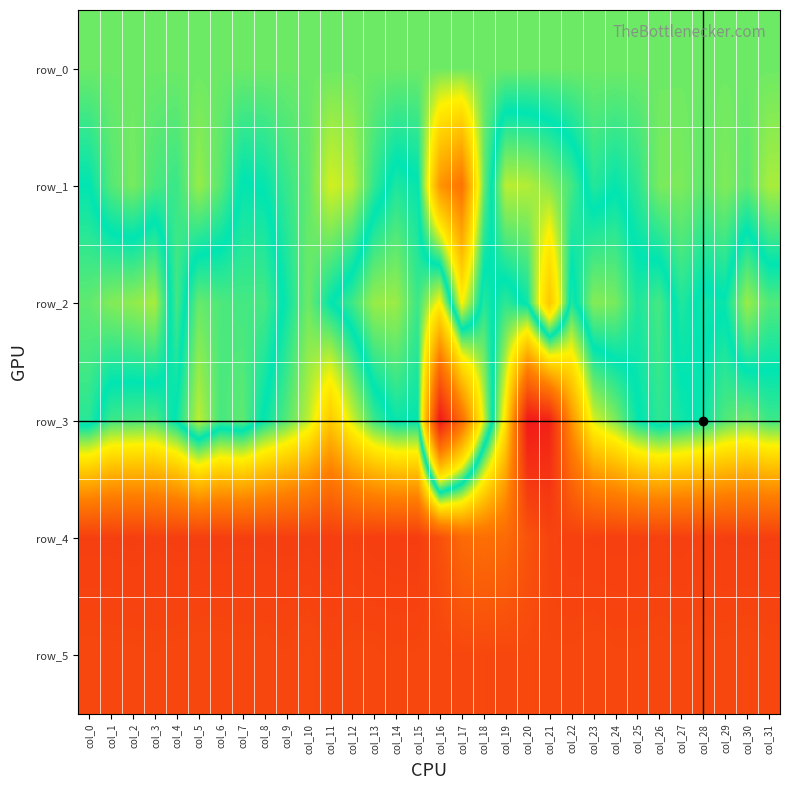

How many data points in row_3 are above 31?

15